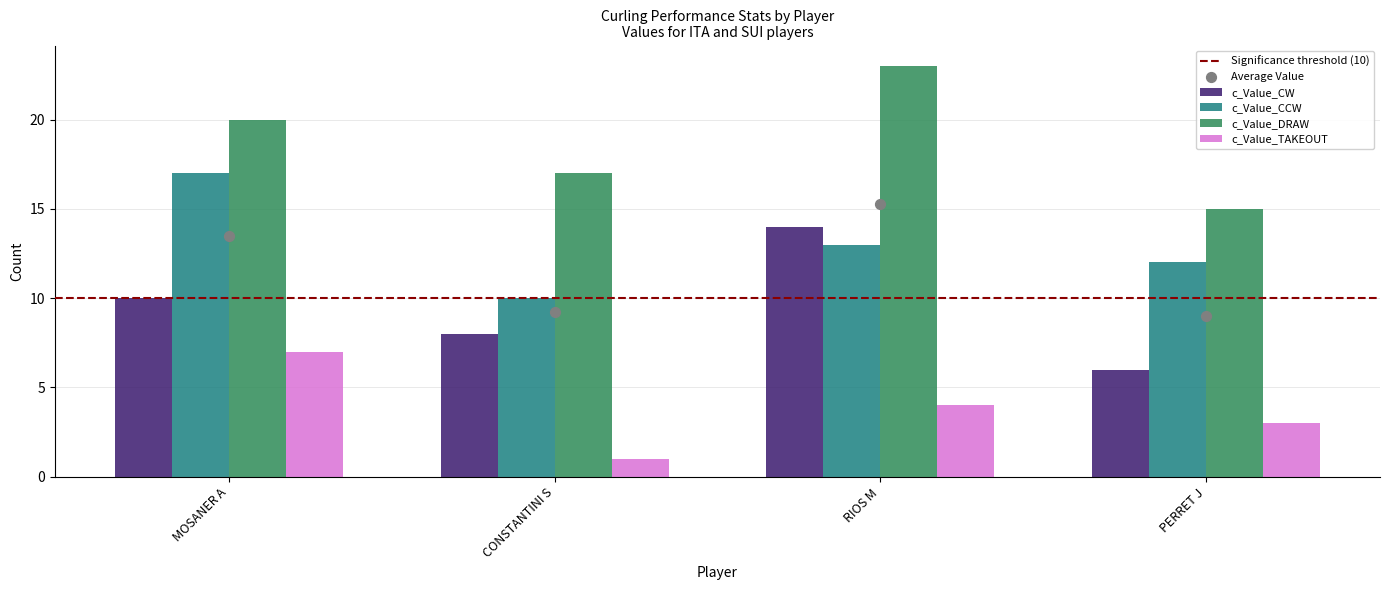

At which category is the sum across all series the highest?

MOSANER A